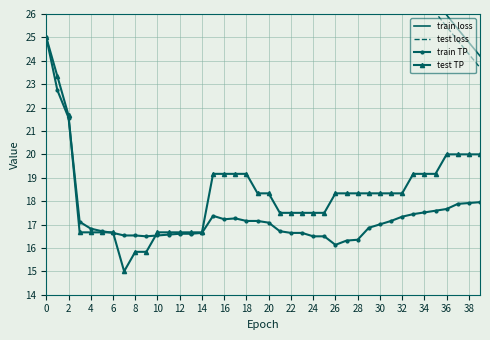

How many values in the test loss series exceed 37?

20